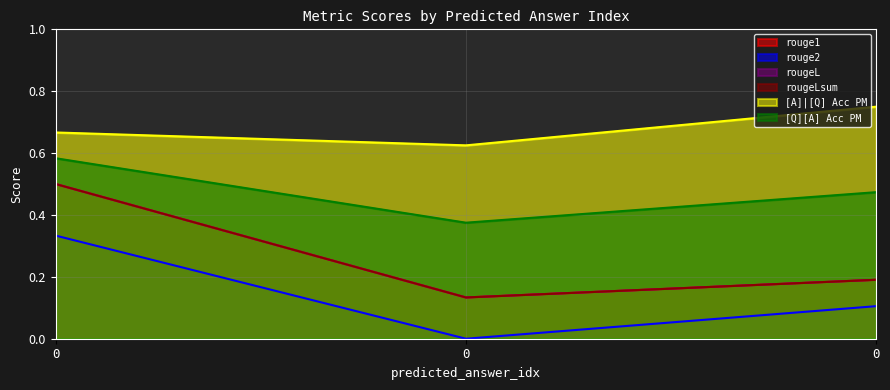

Which series has the largest total across all categories?

[A]|[Q] Acc PM